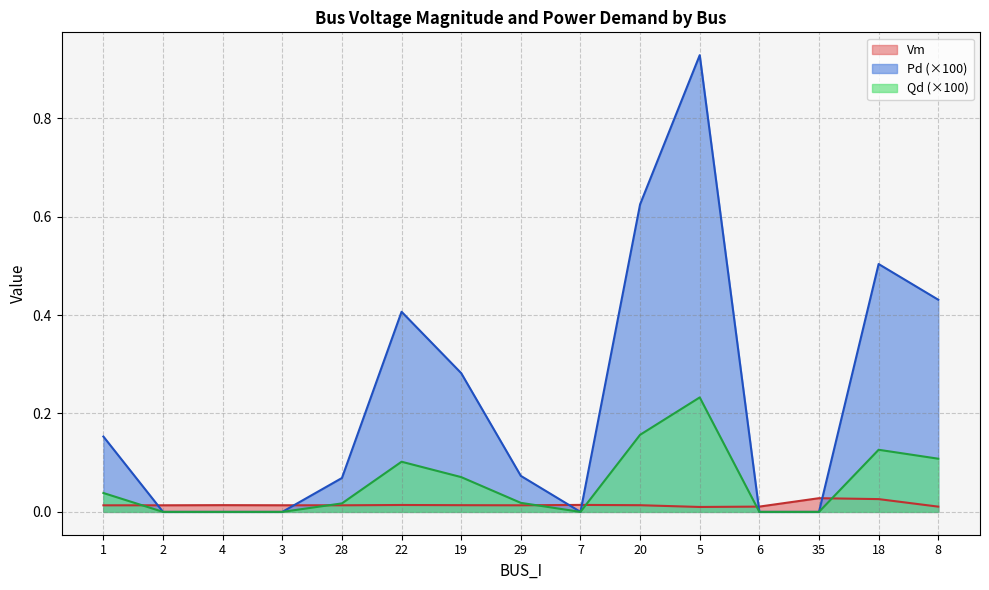

Reading right to left, extract all data points from this chart.

Vm: 8=0.0	18=0.0	35=0.0	6=0.0	5=0.0	20=0.0	7=0.0	29=0.0	19=0.0	22=0.0	28=0.0	3=0.0	4=0.0	2=0.0	1=0.0
Pd: 8=0.4	18=0.5	35=0.0	6=0.0	5=0.9	20=0.6	7=0.0	29=0.1	19=0.3	22=0.4	28=0.1	3=0.0	4=0.0	2=0.0	1=0.2
Qd: 8=0.1	18=0.1	35=0.0	6=0.0	5=0.2	20=0.2	7=0.0	29=0.0	19=0.1	22=0.1	28=0.0	3=0.0	4=0.0	2=0.0	1=0.0